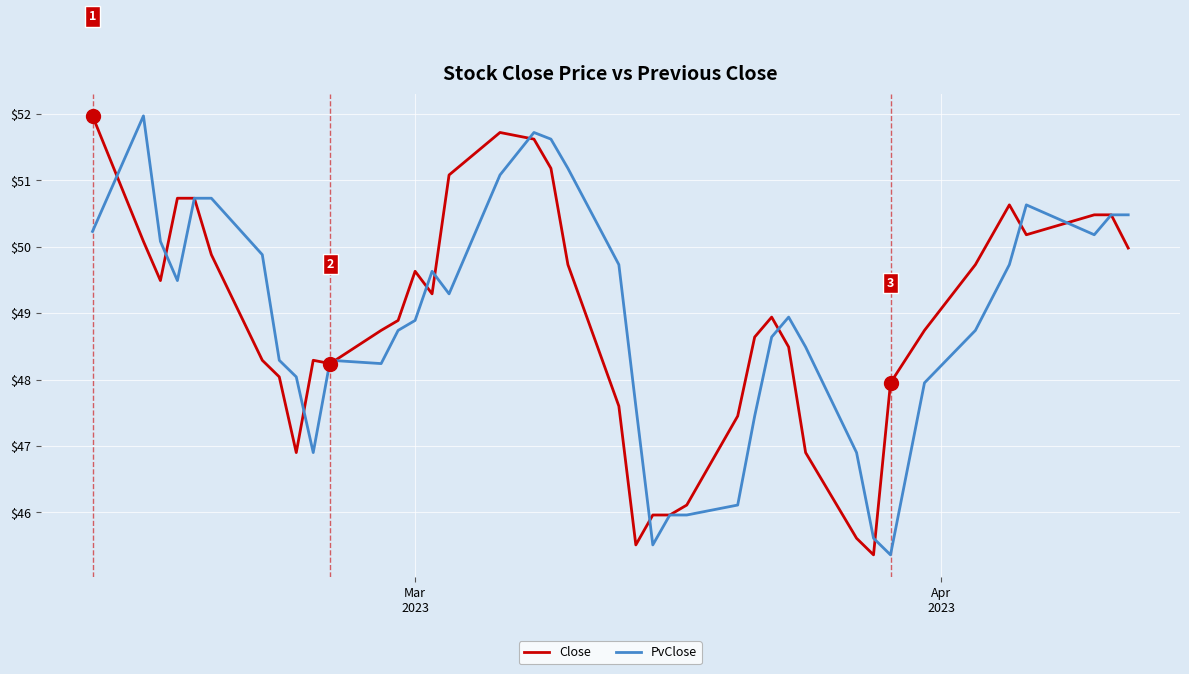

What is the average value of the PvClose series?

48.9